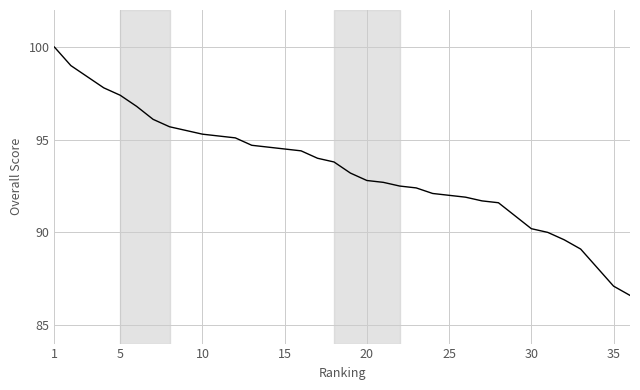

What is the minimum value shown in the chart?

86.6